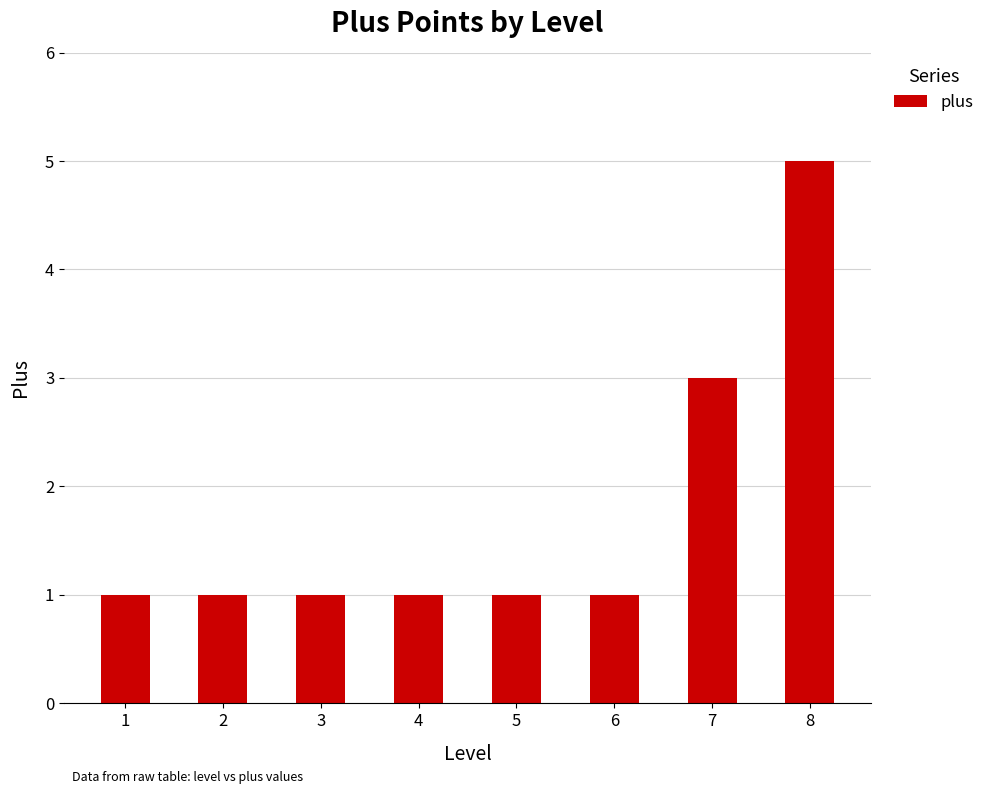

Reading left to right, extract all data points from this chart.

1=1	2=1	3=1	4=1	5=1	6=1	7=3	8=5